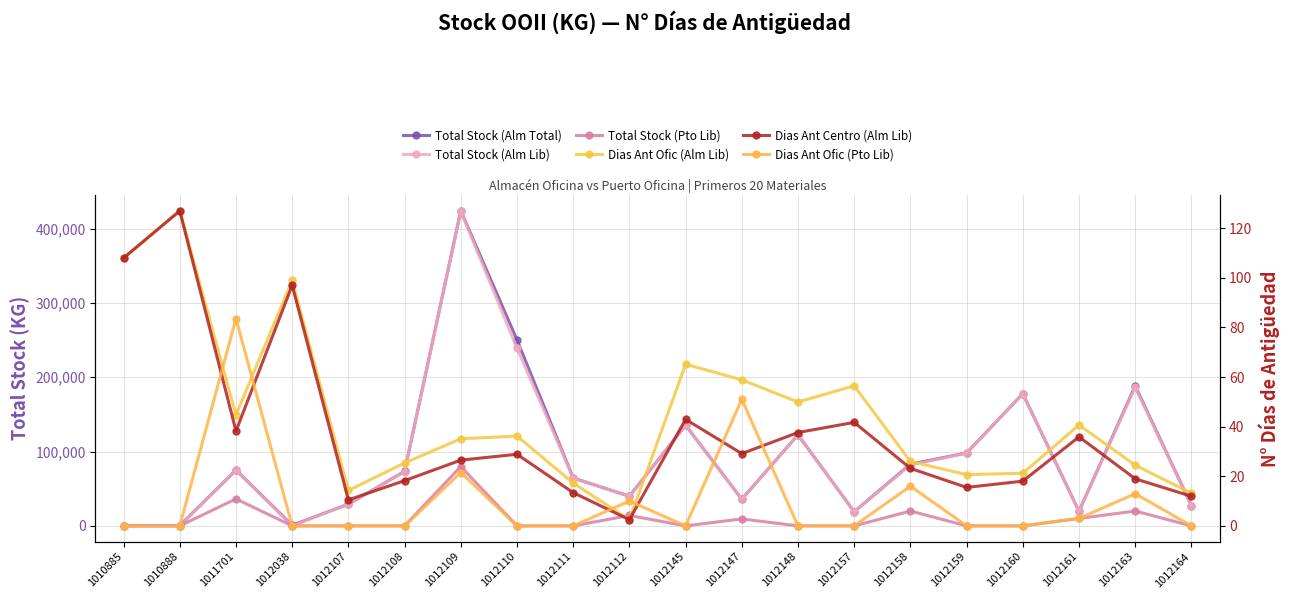

Is it true that Dias Ant Ofic (Pto Lib) equals 83.5 at 1011701?

True